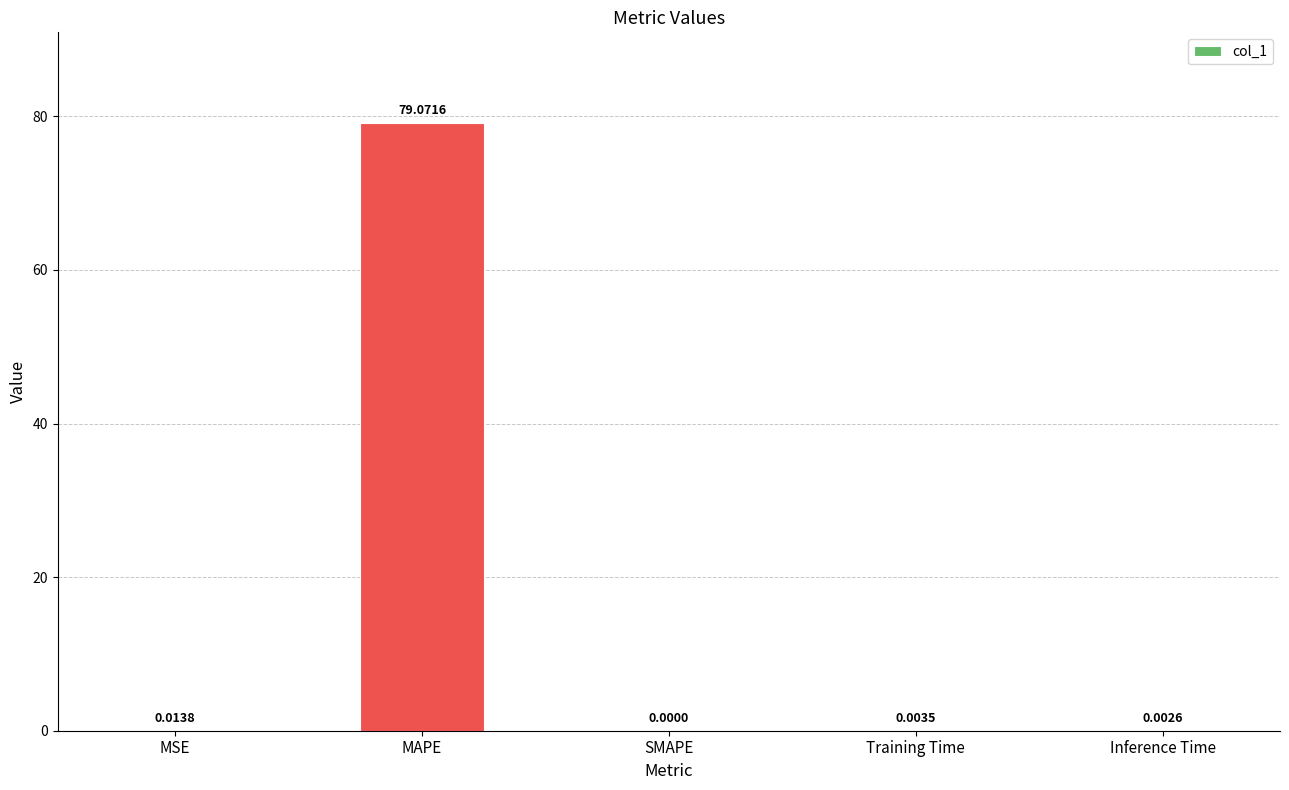

What is the greatest value displayed?

79.1